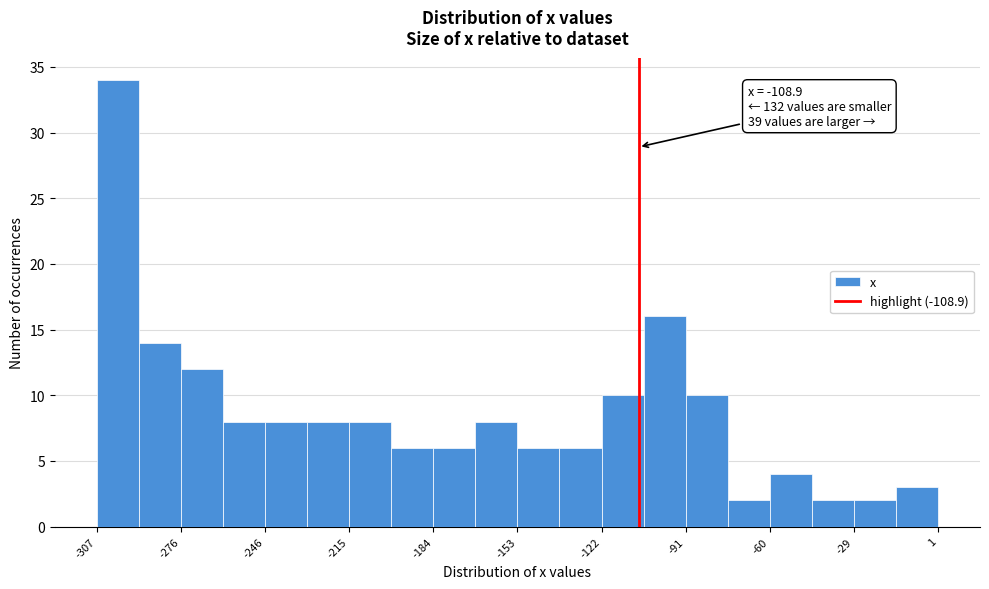

Read against the x-axis, roughly where is the centre of the tallest bar?

-300